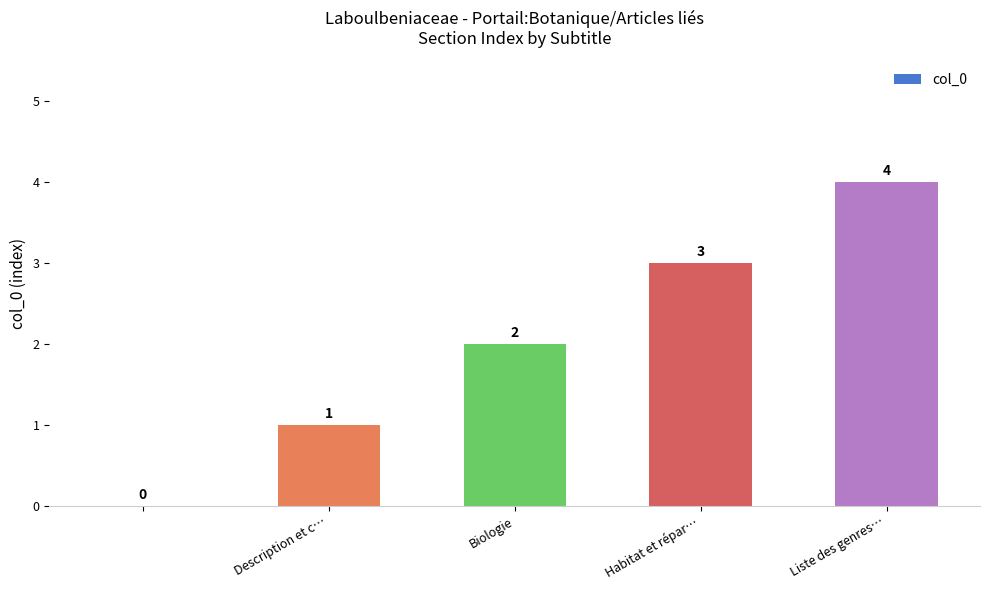

Count the number of data series in this chart.

1